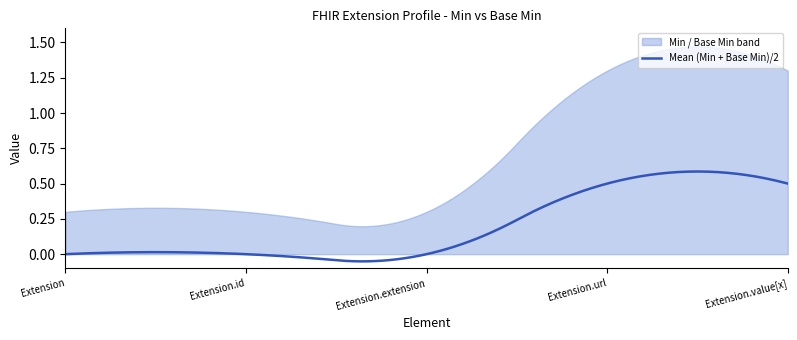

True or false: Base Min has a value of 0 at Extension.id.

True